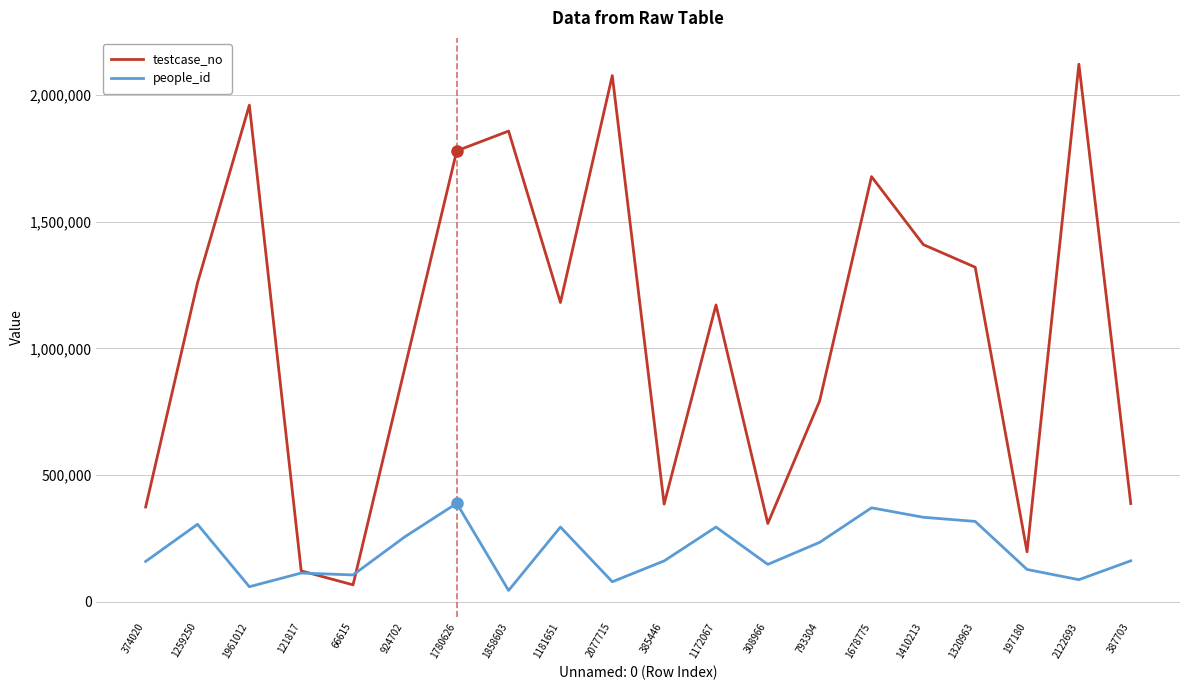

What is the difference between the highest and lowest values at 2122693?

2035696